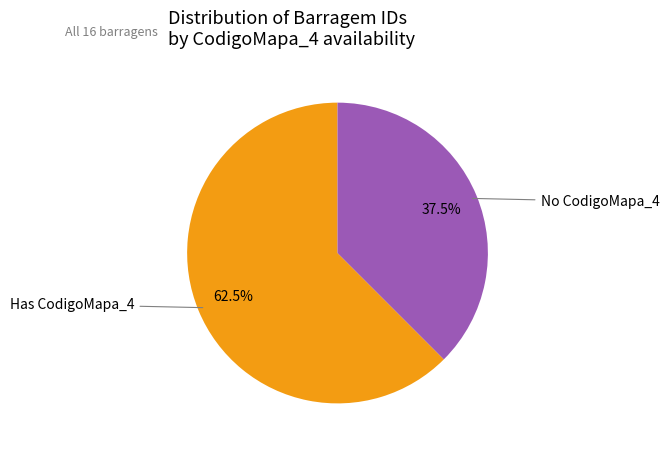

What is the largest slice in the pie chart?

Has CodigoMapa_4